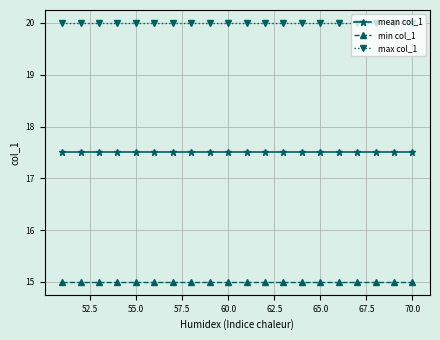

What is the highest value of the mean col_1 series?

17.5